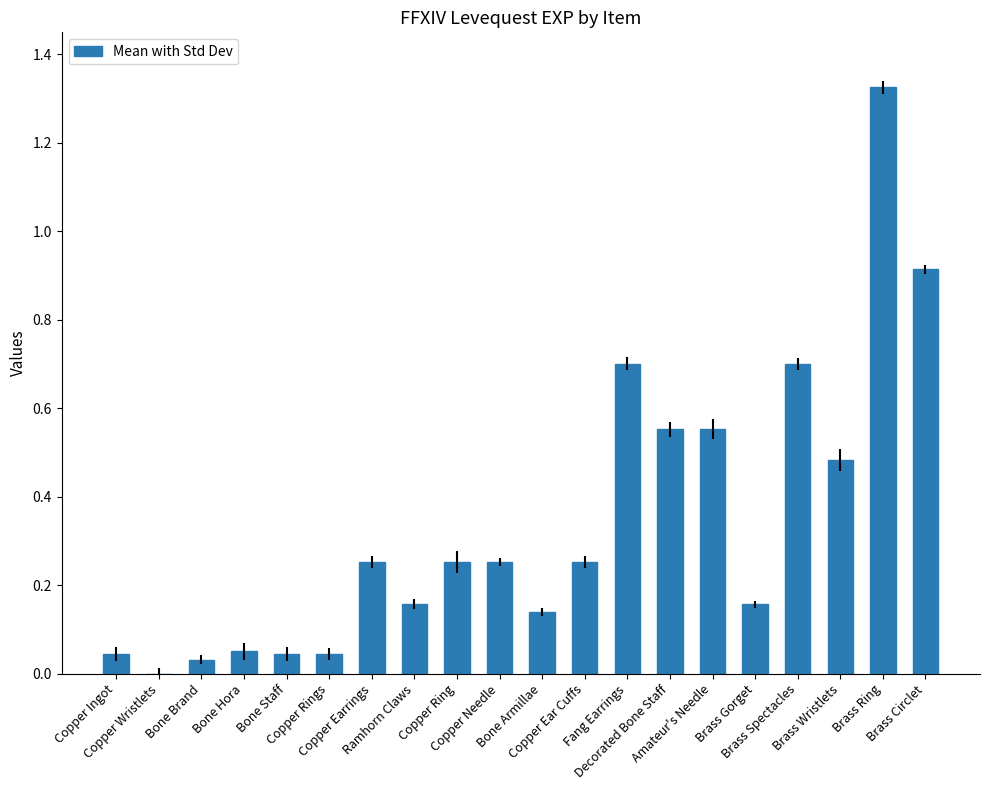

What is the value of the 15th bar from the left?

0.6